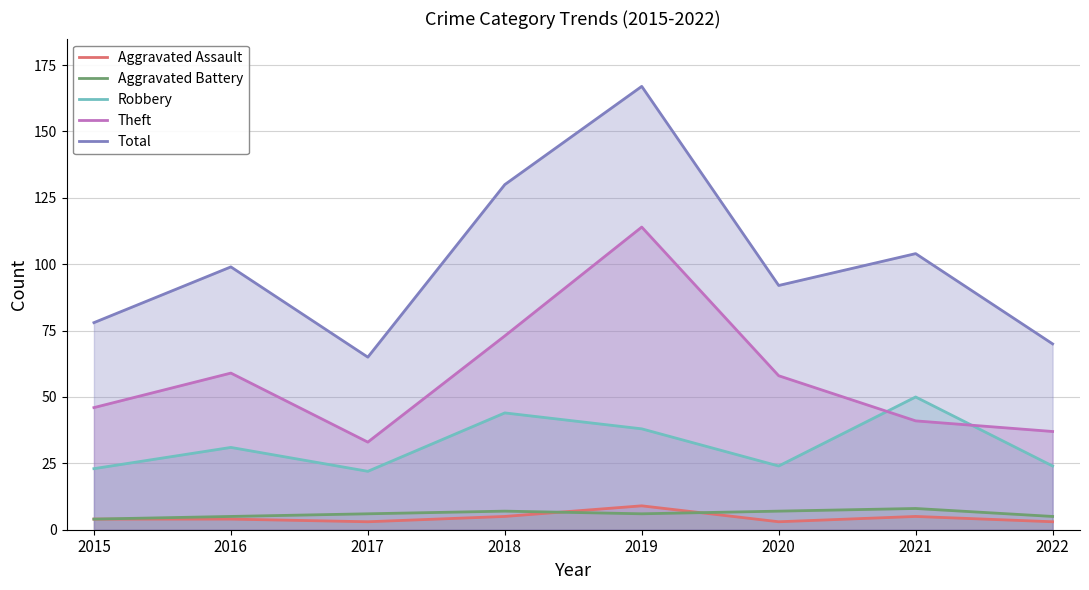

Between 2017 and 2019, which series saw the biggest shift?

Total